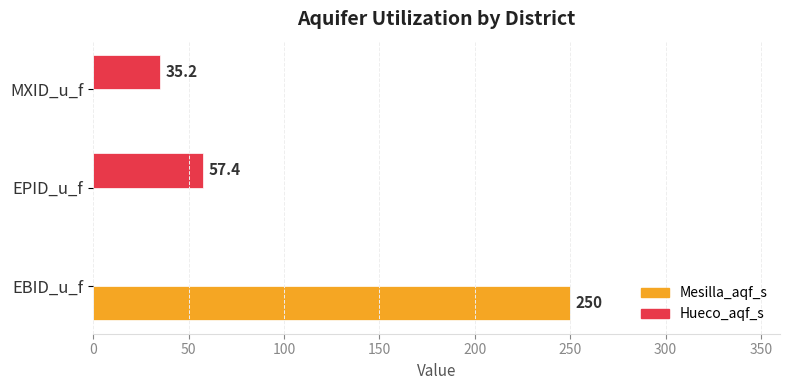

Which series has the largest range (max minus min)?

Mesilla_aqf_s